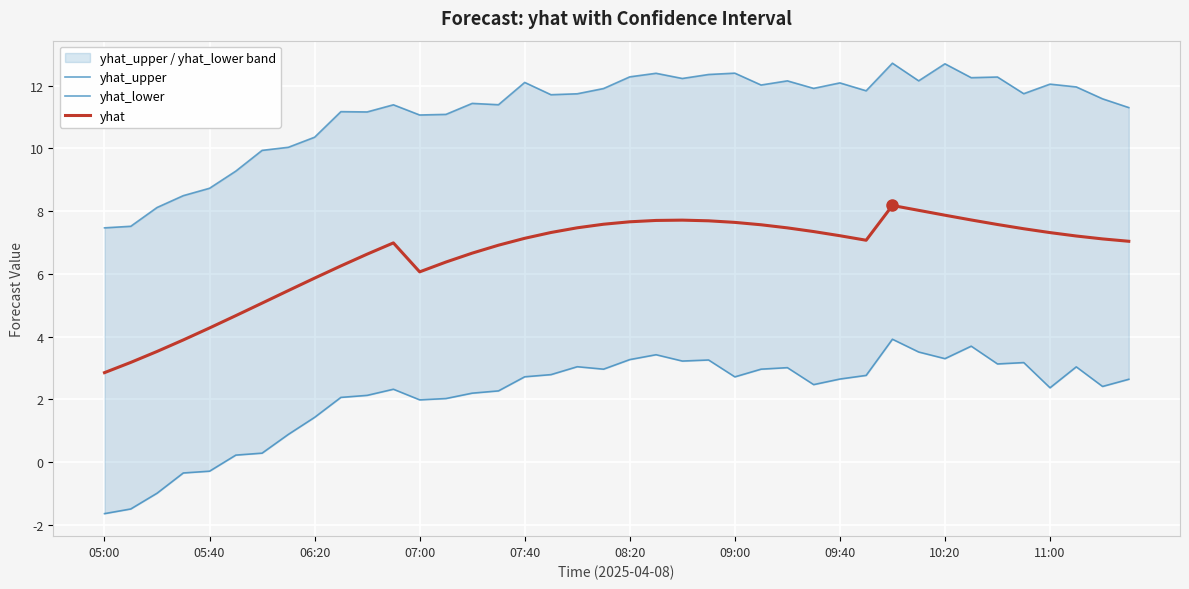

The yhat_lower series shows 3.5 at 31. True or false?

True